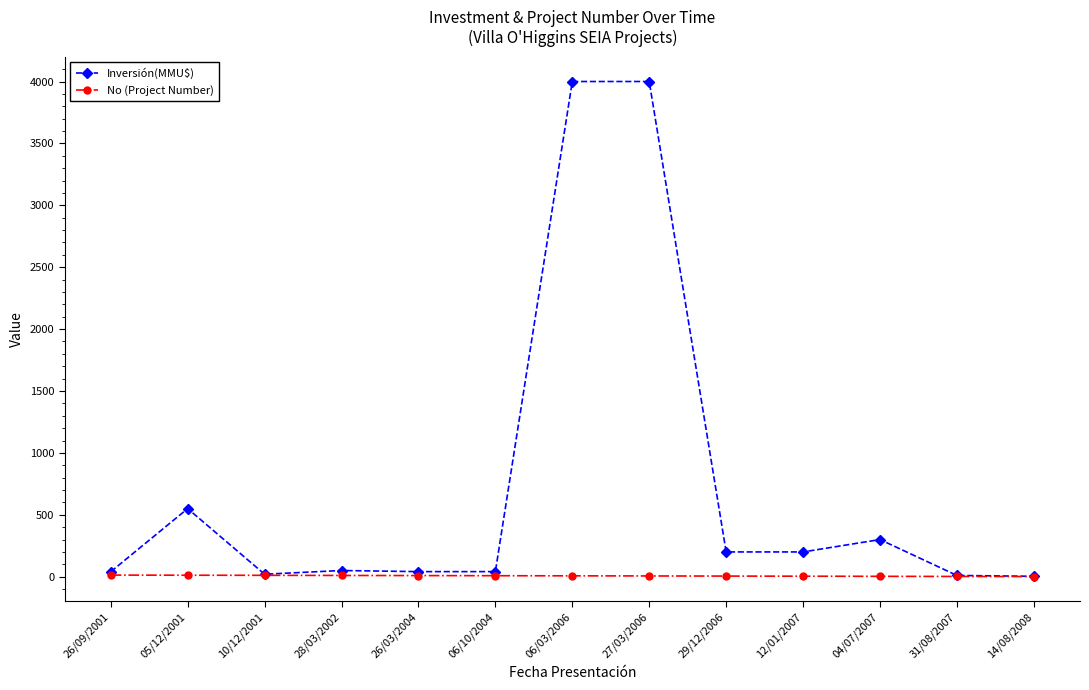

How many lines are shown in the chart?

2